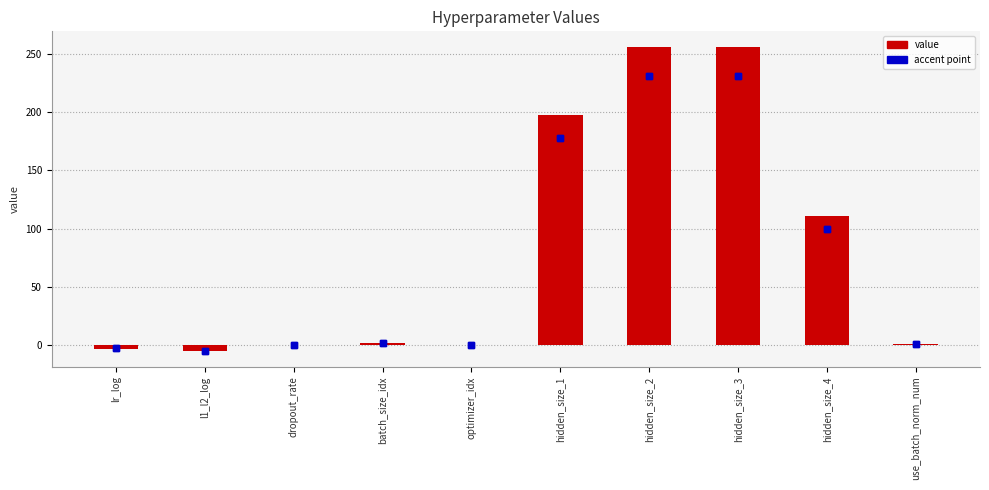

Reading right to left, what are all the values shown in this chart?

accent point: use_batch_norm_num=0.9	hidden_size_4=99.9	hidden_size_3=230.4	hidden_size_2=230.4	hidden_size_1=177.3	optimizer_idx=0.1	batch_size_idx=1.8	dropout_rate=0.1	l1_l2_log=-4.5	lr_log=-2.5
value: use_batch_norm_num=1.0	hidden_size_4=111.0	hidden_size_3=256.0	hidden_size_2=256.0	hidden_size_1=197.0	optimizer_idx=0.0	batch_size_idx=2.0	dropout_rate=0.0	l1_l2_log=-5.0	lr_log=-2.8